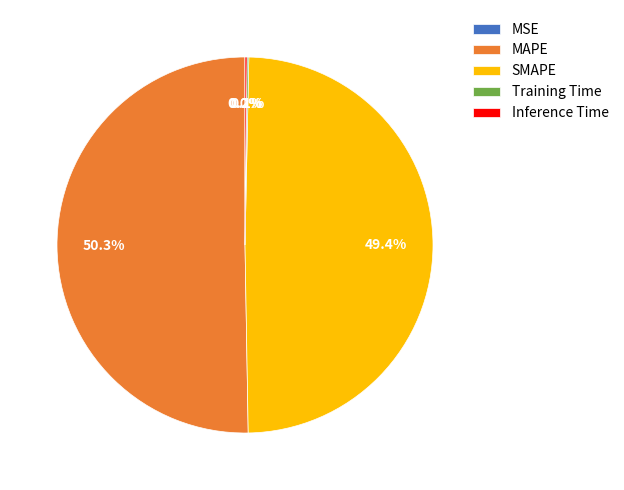

Which category has the biggest portion of the pie?

MAPE